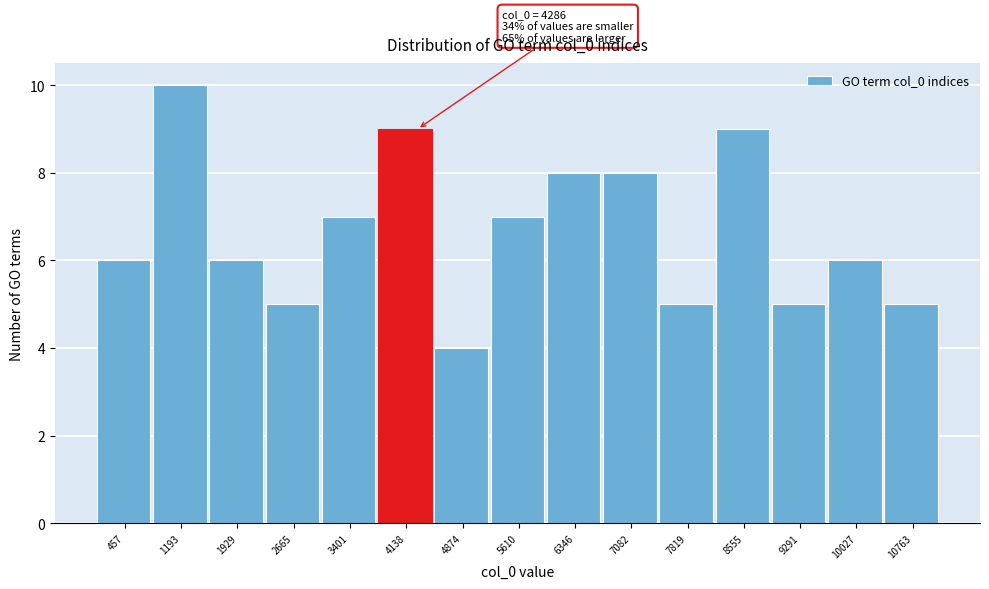

Reading left to right, list all the values displayed in this chart.

457=6	1193=10	1929=6	2665=5	3401=7	4138=9	4874=4	5610=7	6346=8	7082=8	7819=5	8555=9	9291=5	10027=6	10763=5